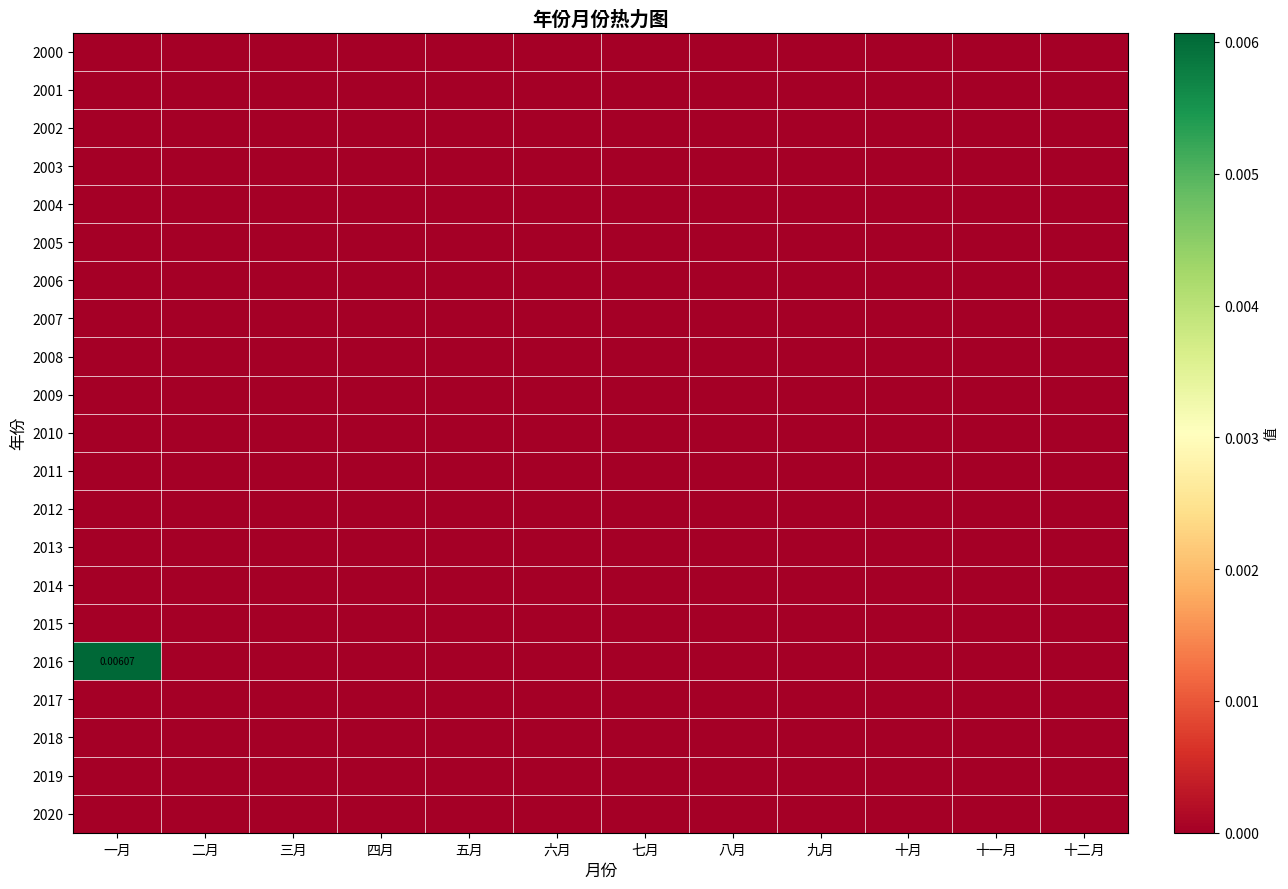

Rank the series by their maximum value, from lowest to highest.

2000, 2001, 2002, 2003, 2004, 2005, 2006, 2007, 2008, 2009, 2010, 2011, 2012, 2013, 2014, 2015, 2017, 2018, 2019, 2020, 2016